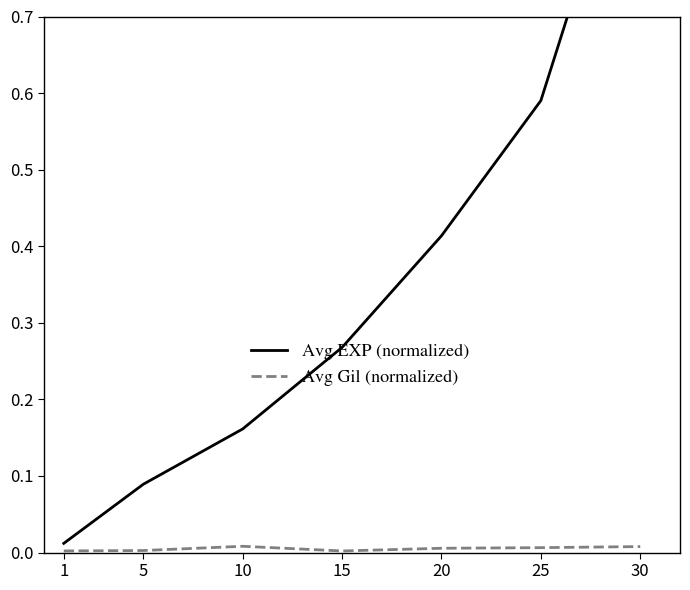

Does the chart display data point markers on the line(s)?

No